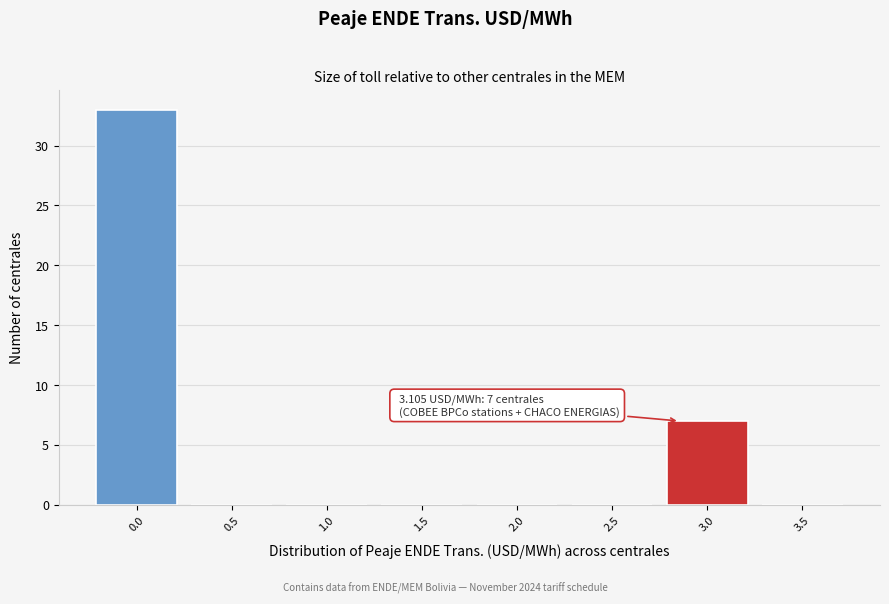

Reading right to left, transcribe all the data shown in this chart.

3.5=0	3.0=7	2.5=0	2.0=0	1.5=0	1.0=0	0.5=0	0.0=33